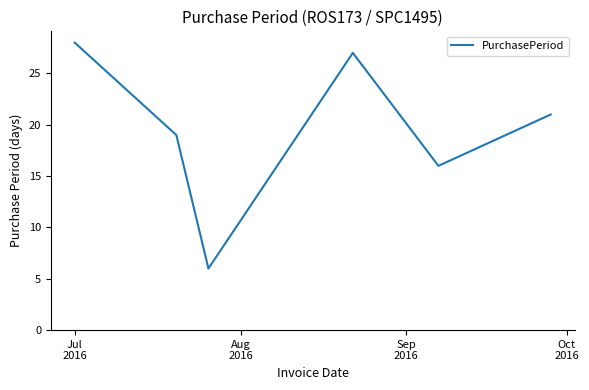

What is the difference between the maximum and minimum values?

22